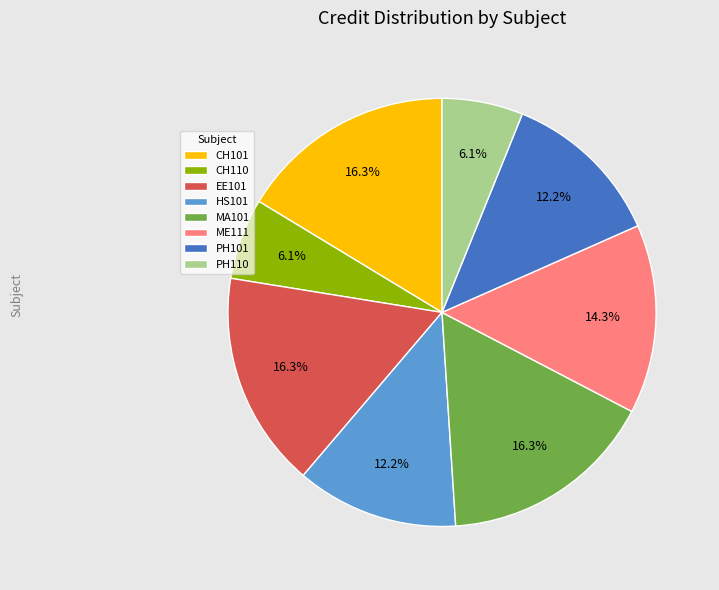

To the nearest percent, what portion does CH110 represent?

6%